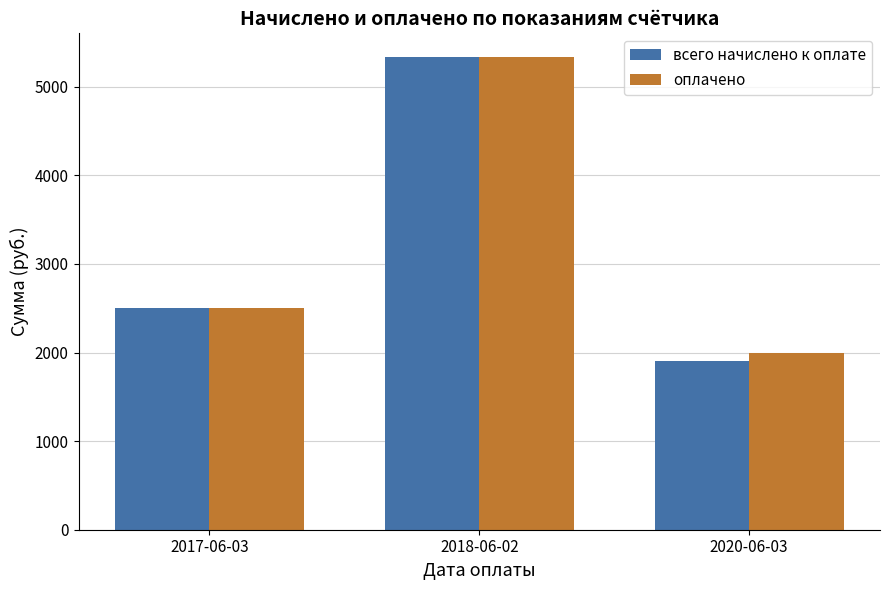

What position from the left is 2017-06-03?

1